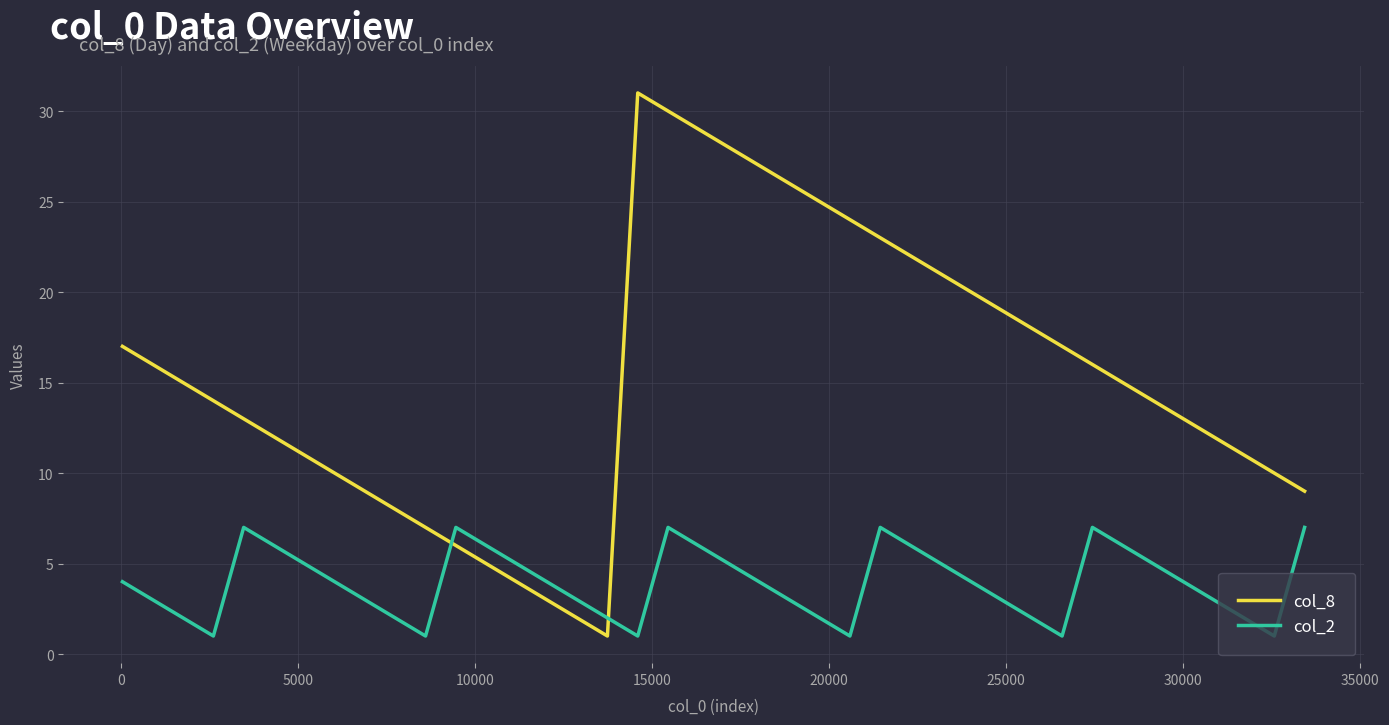

Is this an area chart (filled region under the line)?

No